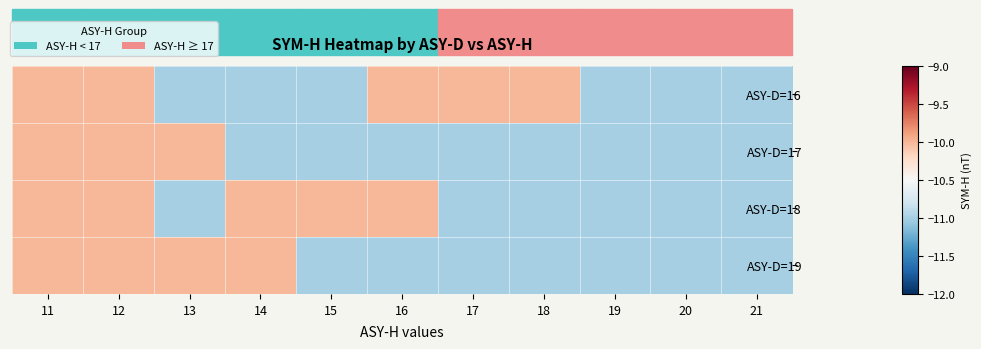

At which category is the sum across all series the highest?

11